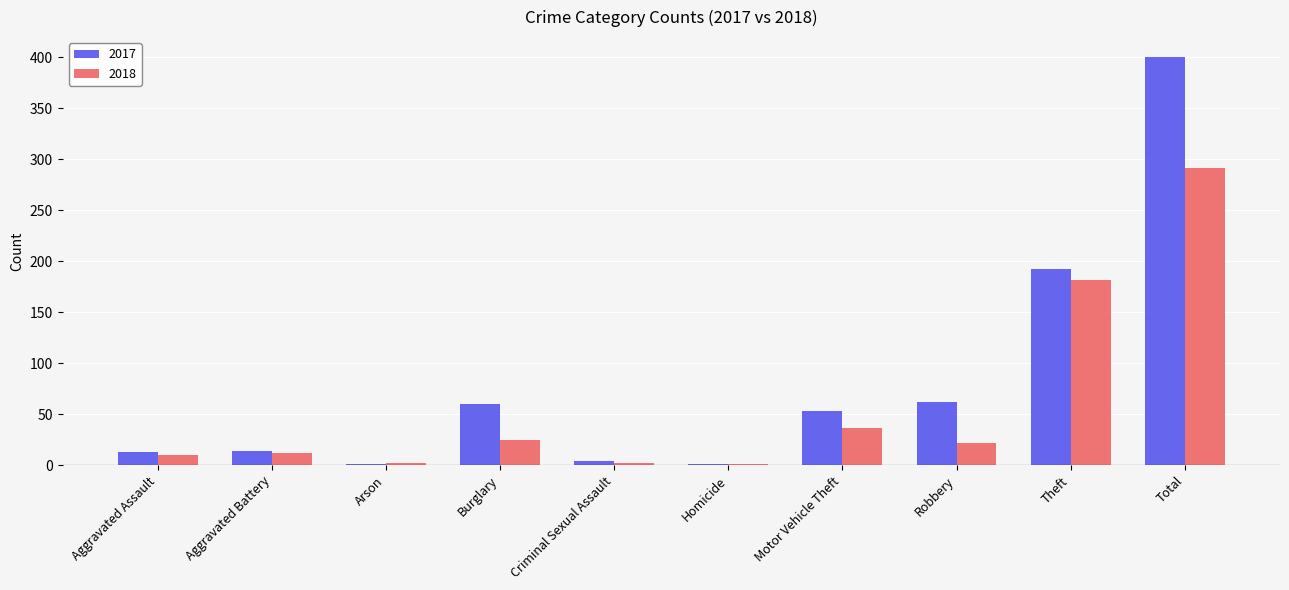

The 2017 series shows 106 at Burglary. True or false?

False